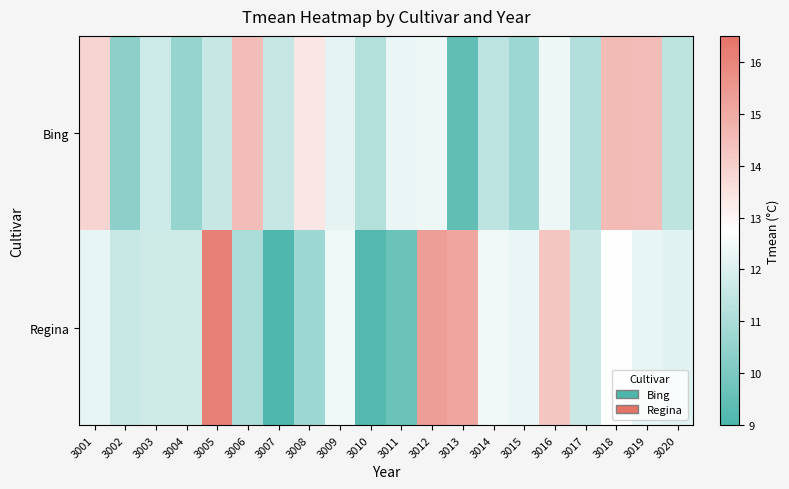

At which category is the sum across all series the highest?

3012